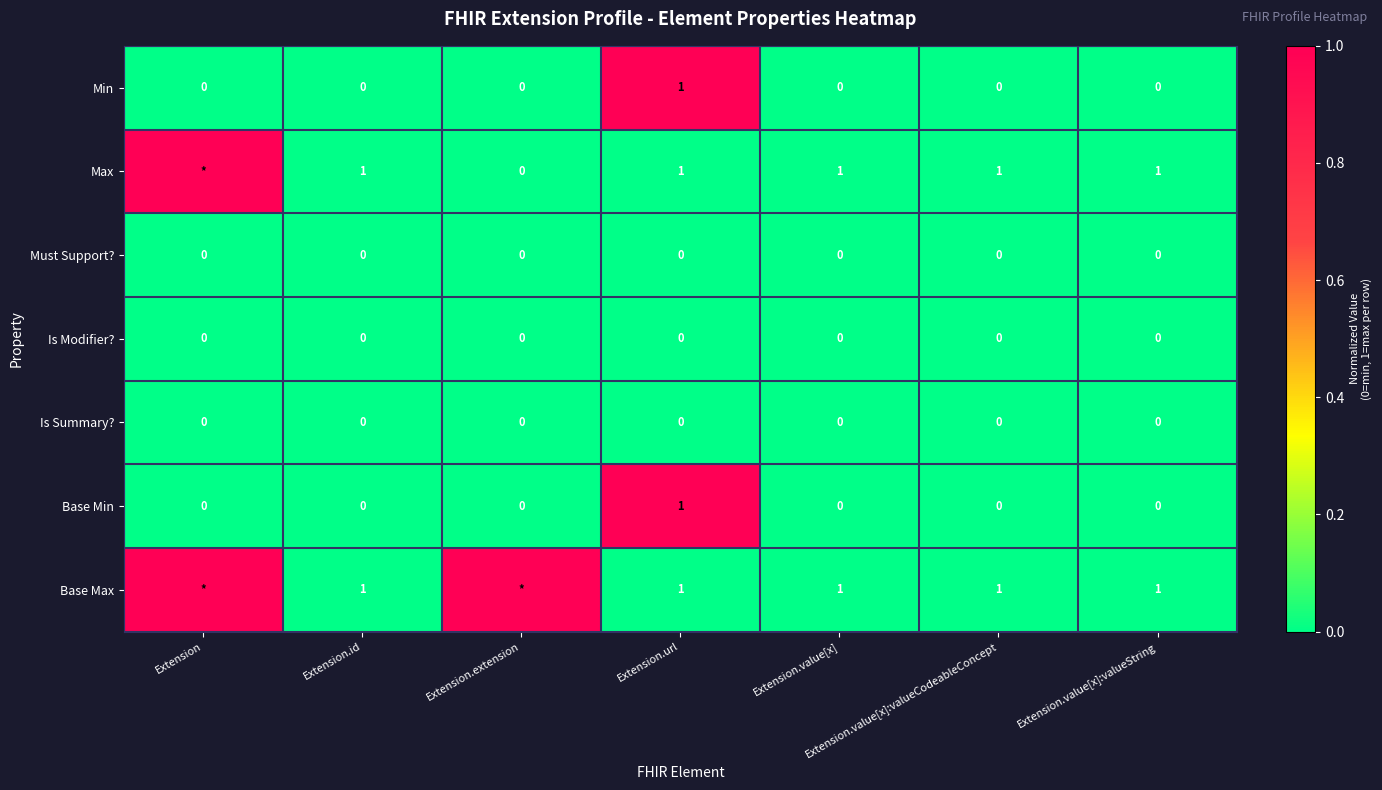

The Is Summary? series shows 0 at Extension.value[x]. True or false?

True